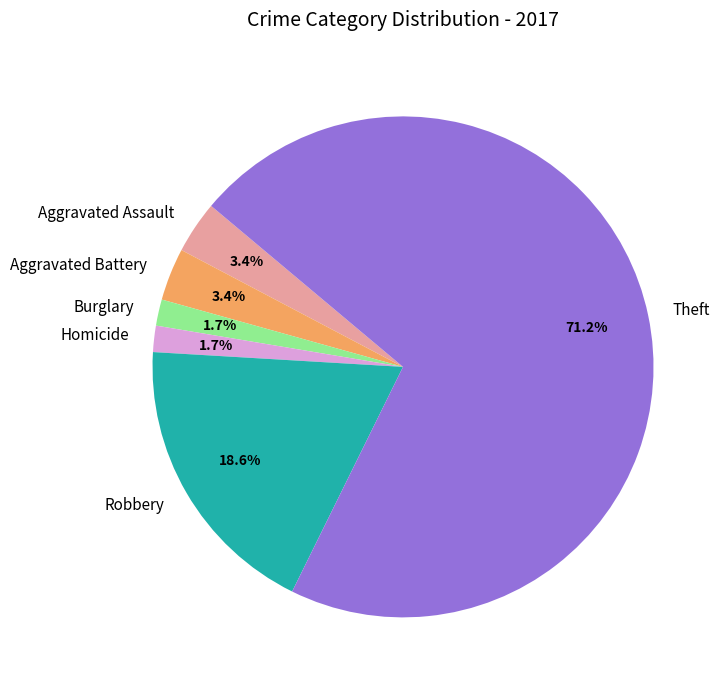

Do Robbery and Aggravated Assault together represent more than half of the pie?

No